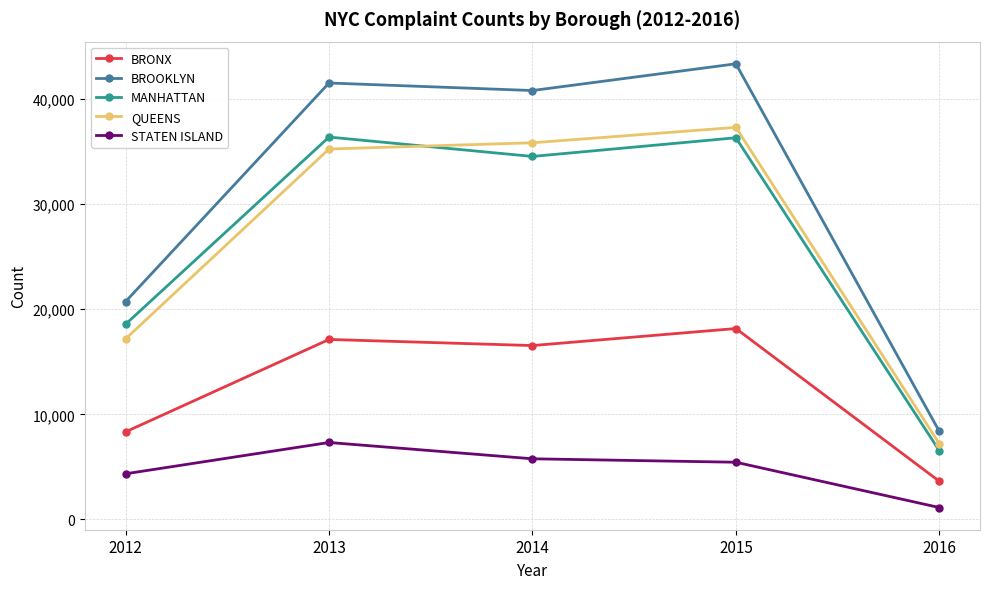

Between 2012 and 2015, which series saw the biggest shift?

BROOKLYN